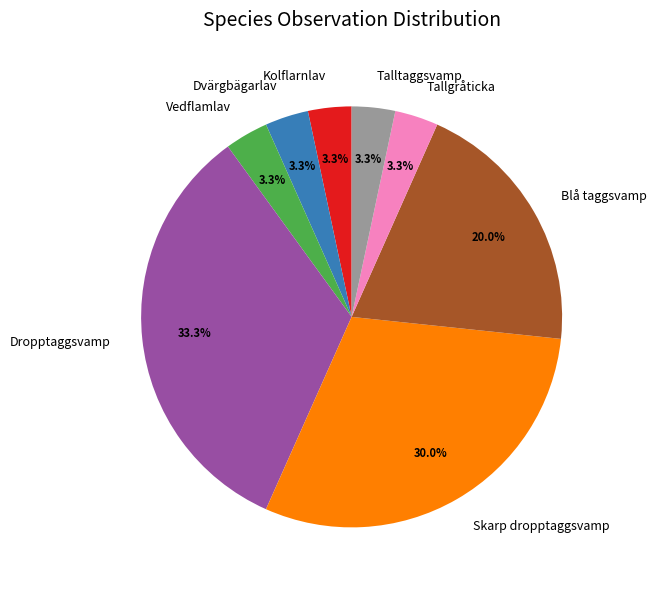

Does Blå taggsvamp represent more than half of the total?

No